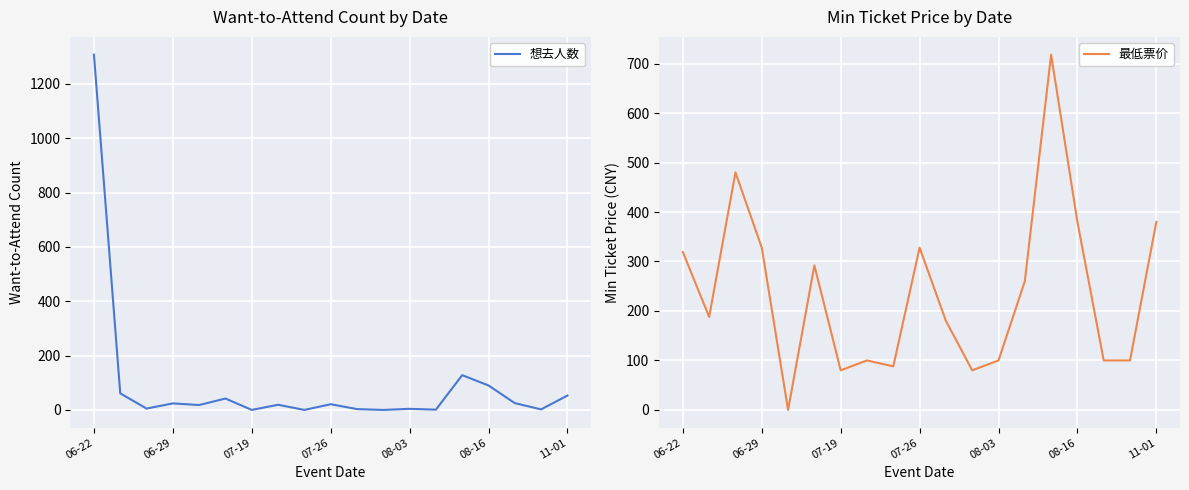

Reading left to right, list all the values displayed in this chart.

想去人数: 1308	61	5	24	18	42	0	19	0	21	3	0	4	1	128	90	25	2	53
最低票价: 319	188	480	328	0	292	80	100	88	328	180	80	100	260	718	380	100	100	380